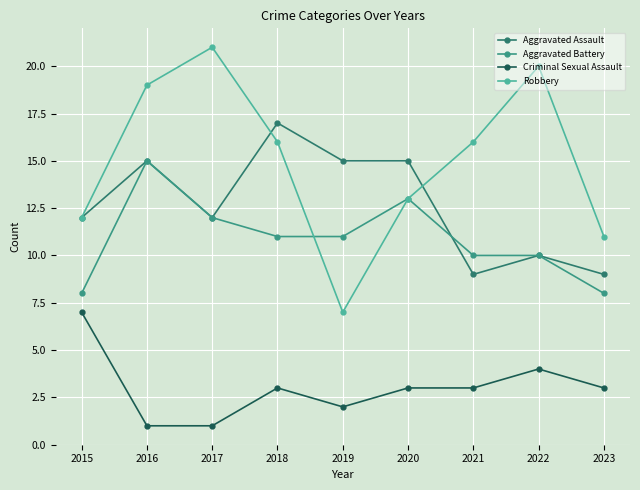

Read the Aggravated Assault value at 2018.

17